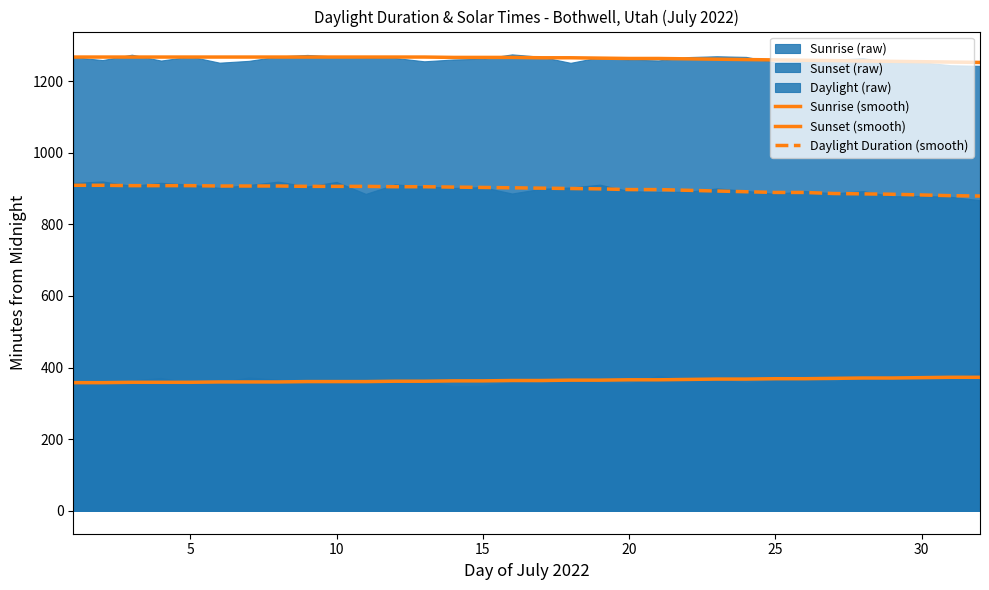

How many data points in Sunrise (smooth) are less than 364?

15